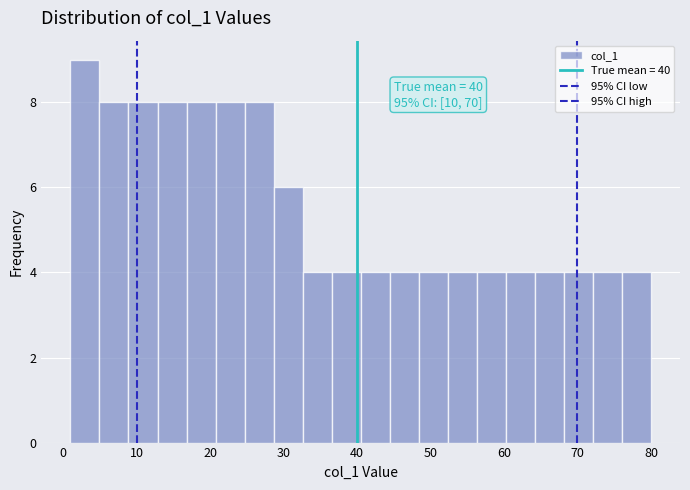

Around what value on the x-axis is the tallest bar? Give the approximate position of its centre, as read against the axis.

3